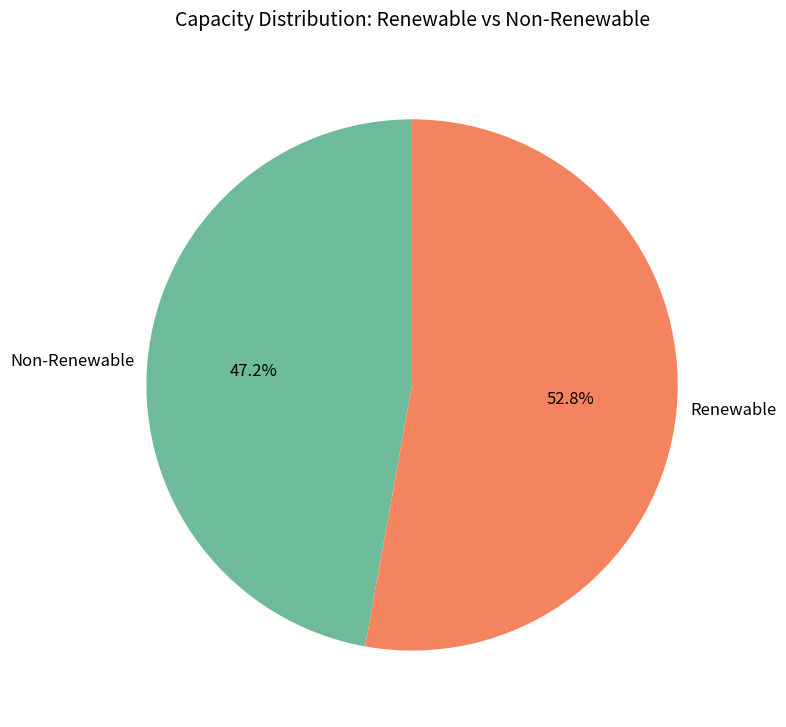

What percentage is NOT represented by Renewable?

47.2%